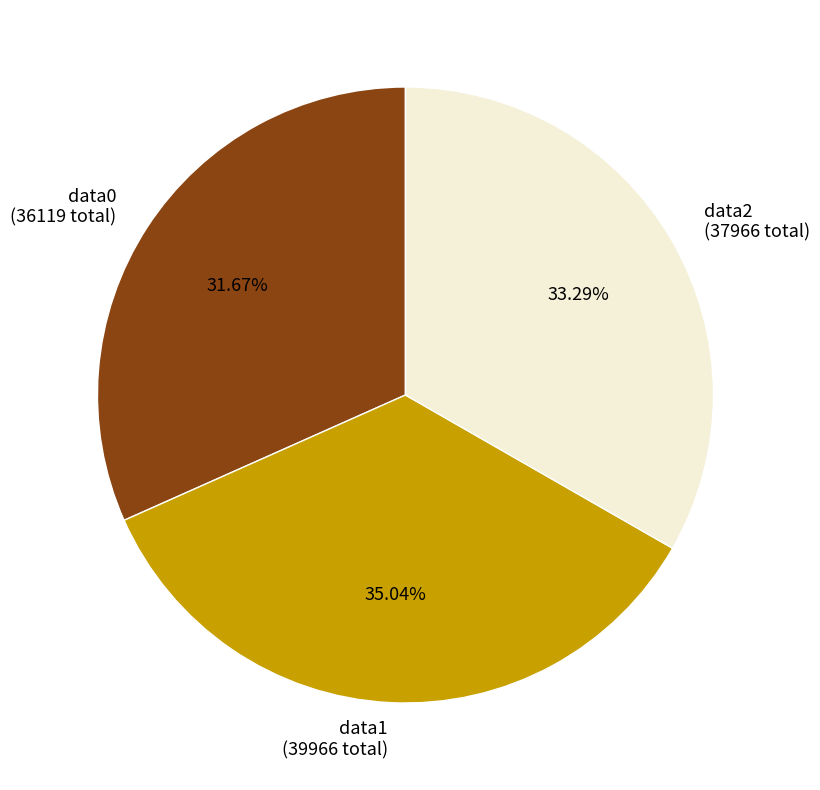

Is there any slice that represents more than half of the pie?

No